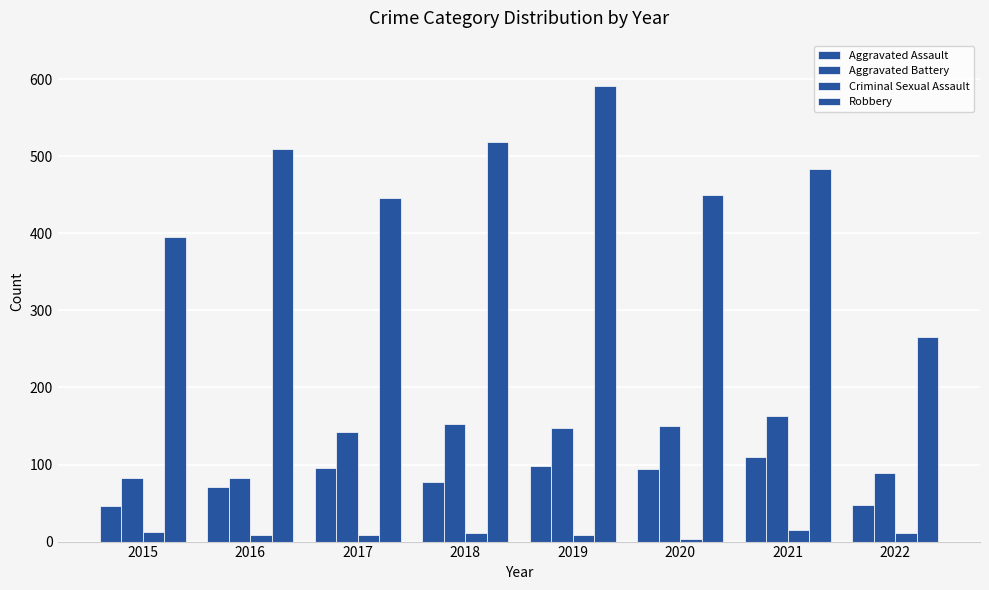

What is the difference between the Aggravated Battery values at 2022 and 2019?

59